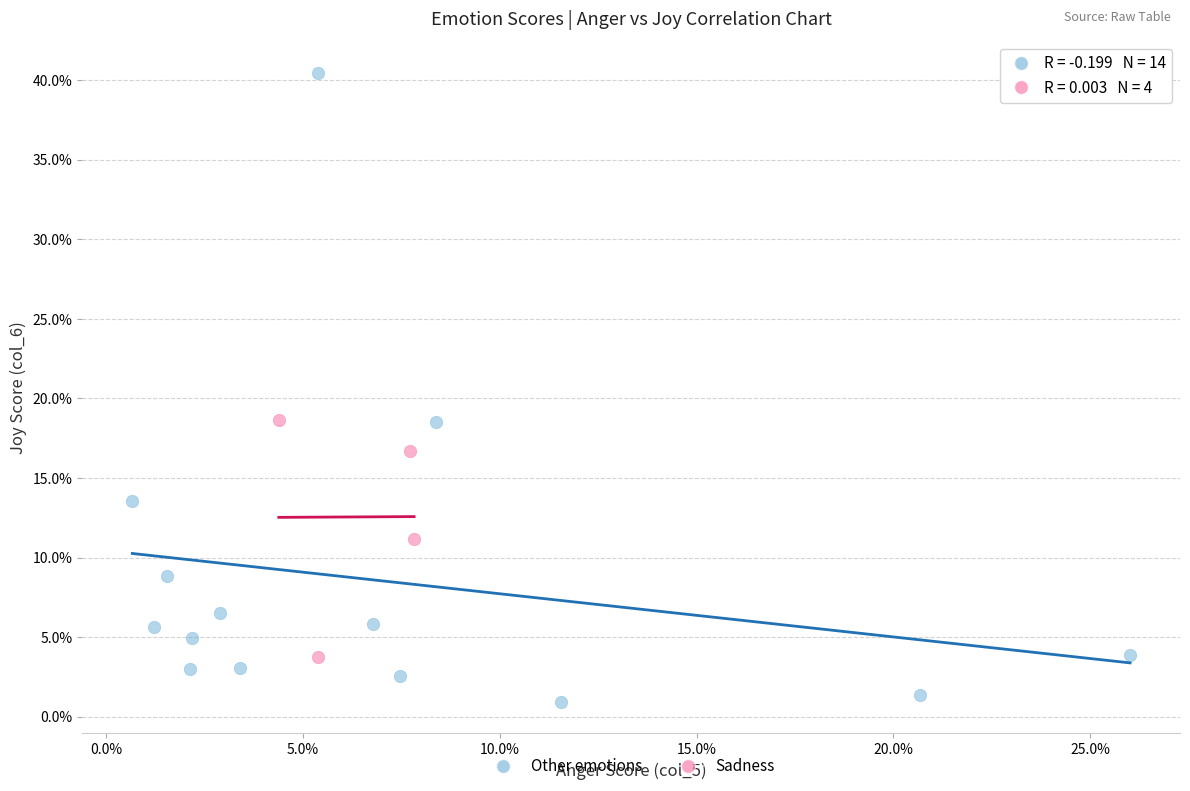

Which series has the widest spread of Y values?

Other emotions